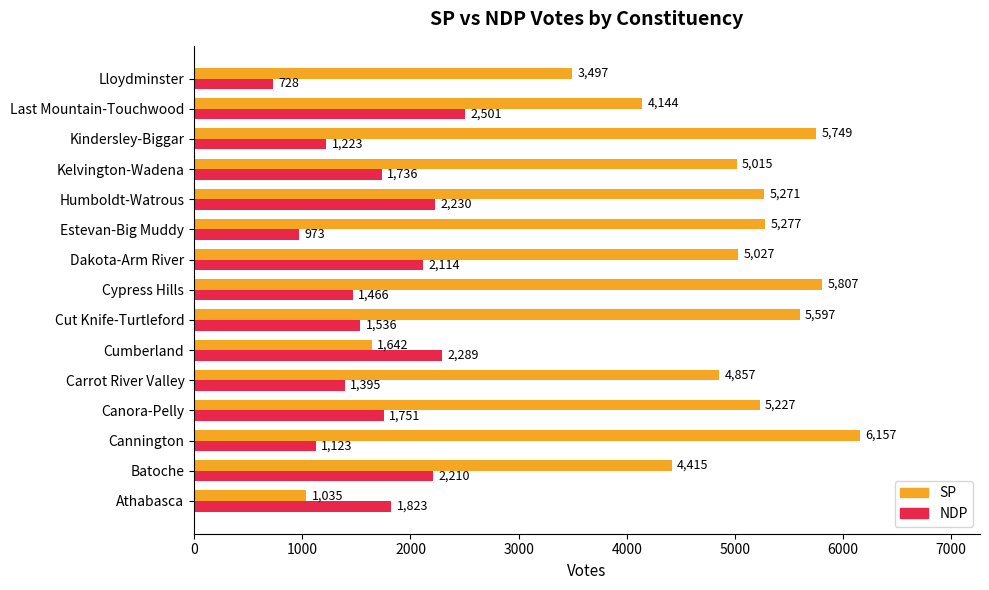

Which category has the highest value across all series?

Cannington